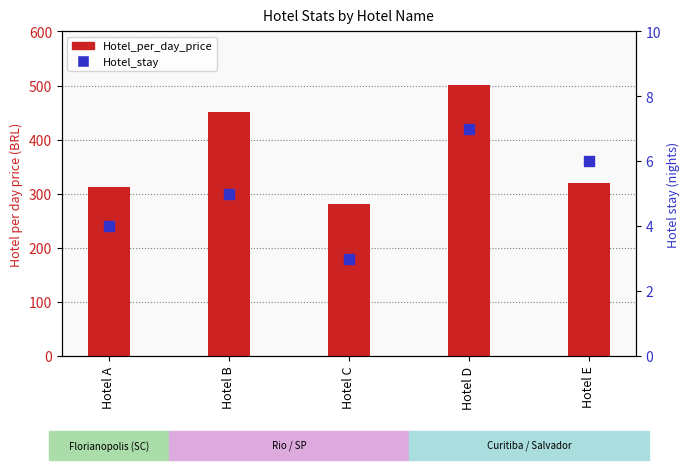

At which category is the sum across all series the highest?

Hotel D